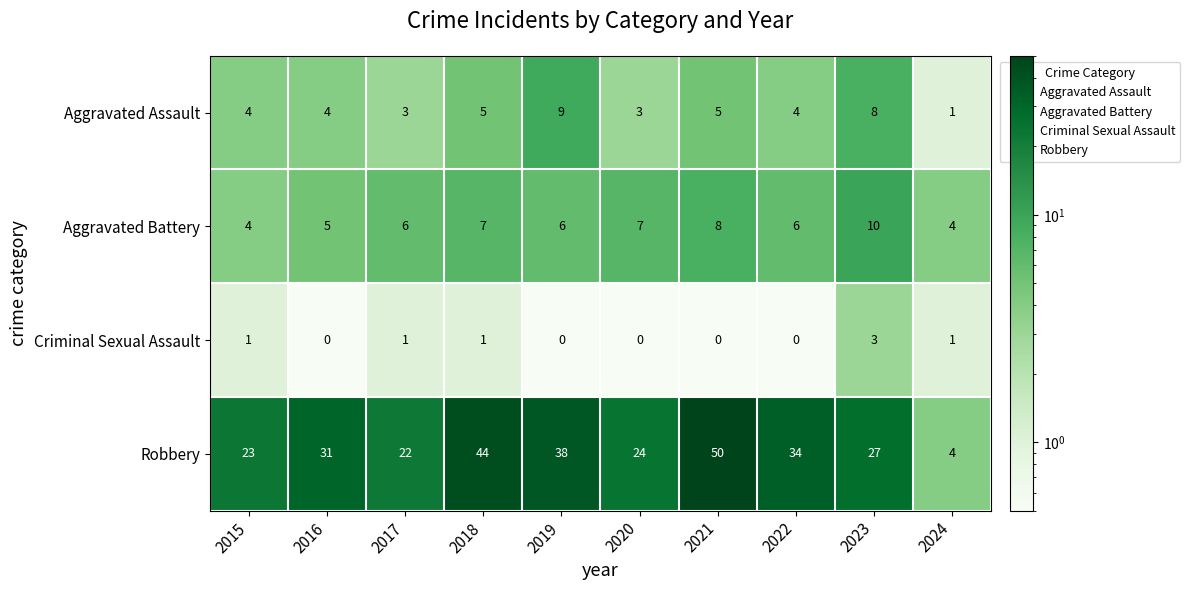

What is the difference between the maximum and minimum values in the Criminal Sexual Assault series?

3